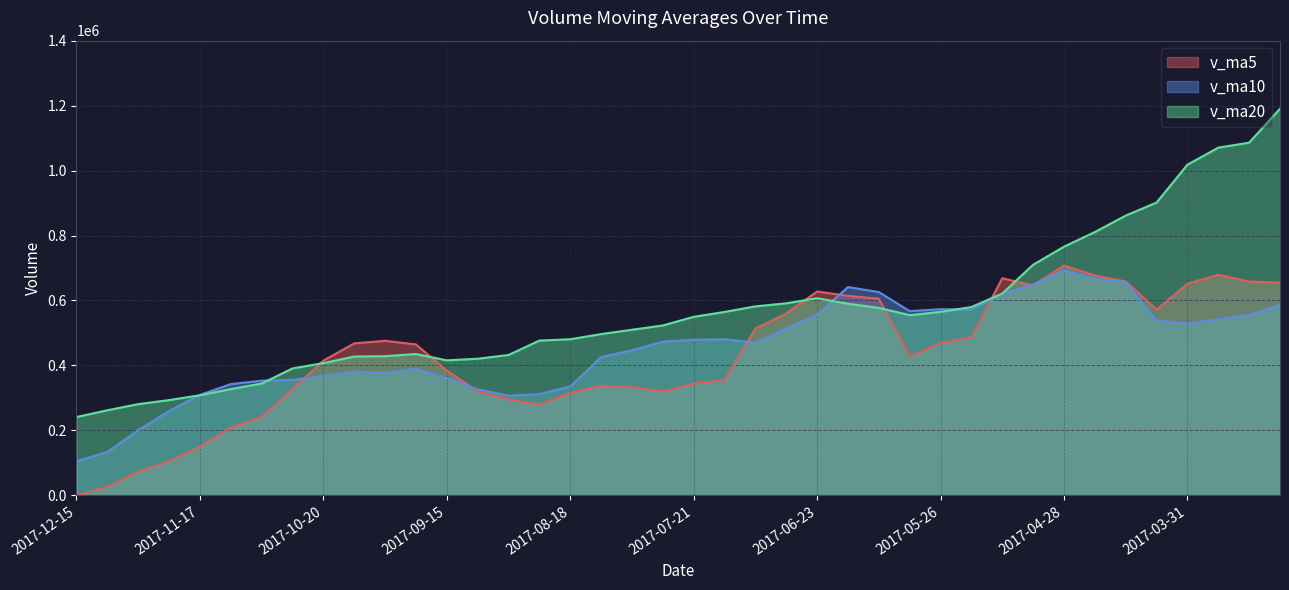

Read the v_ma10 value at 2017-11-17.

309139.2